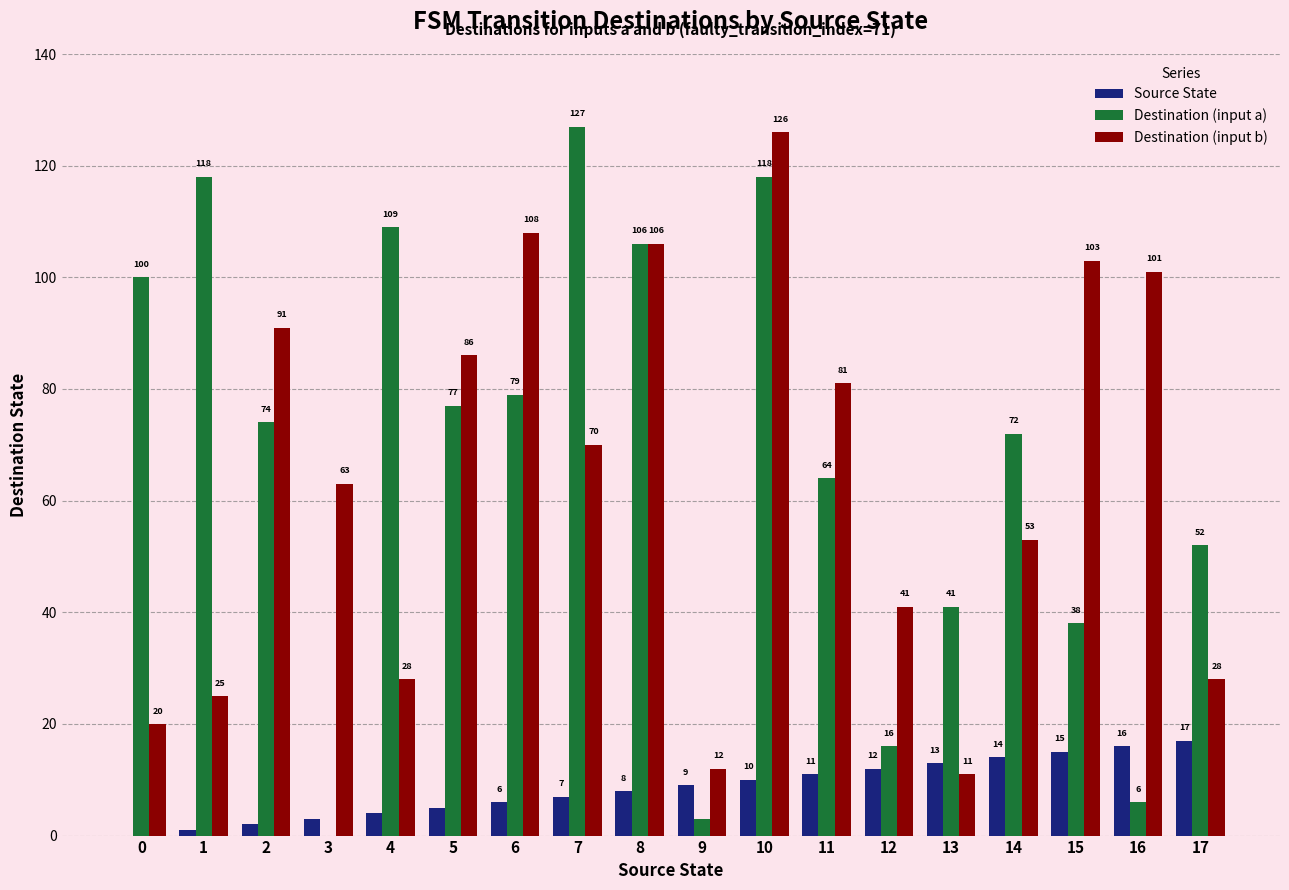

Which series has the widest spread of values?

Destination (input a)